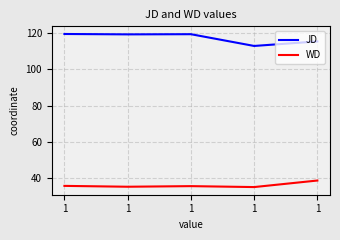

True or false: JD and WD intersect in this chart.

False